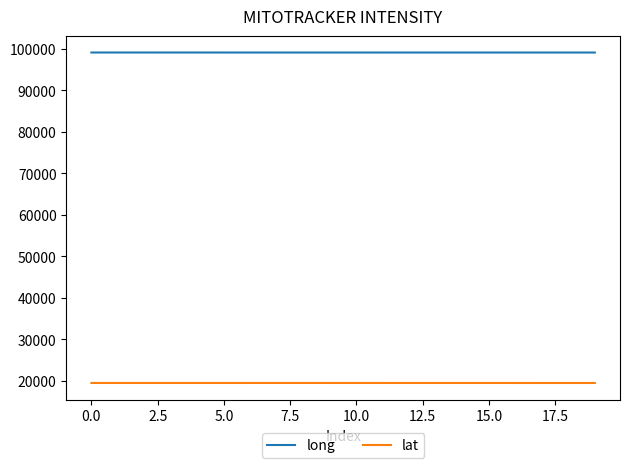

What are all the series names shown in the legend?

long, lat